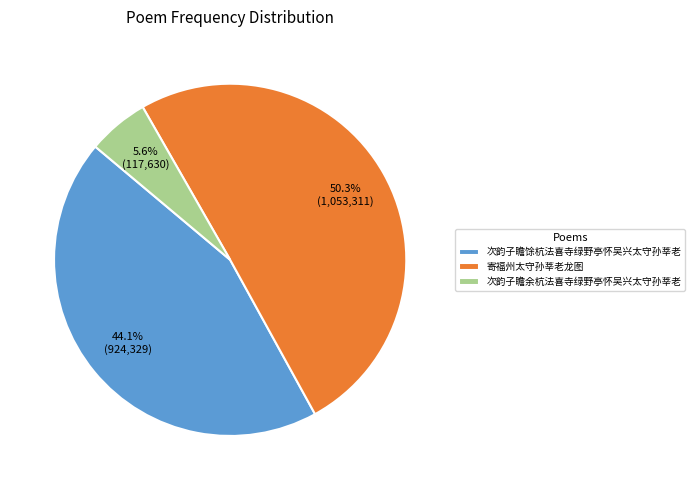

Does 次韵子瞻余杭法喜寺绿野亭怀吴兴太守孙莘老 represent more than half of the total?

No